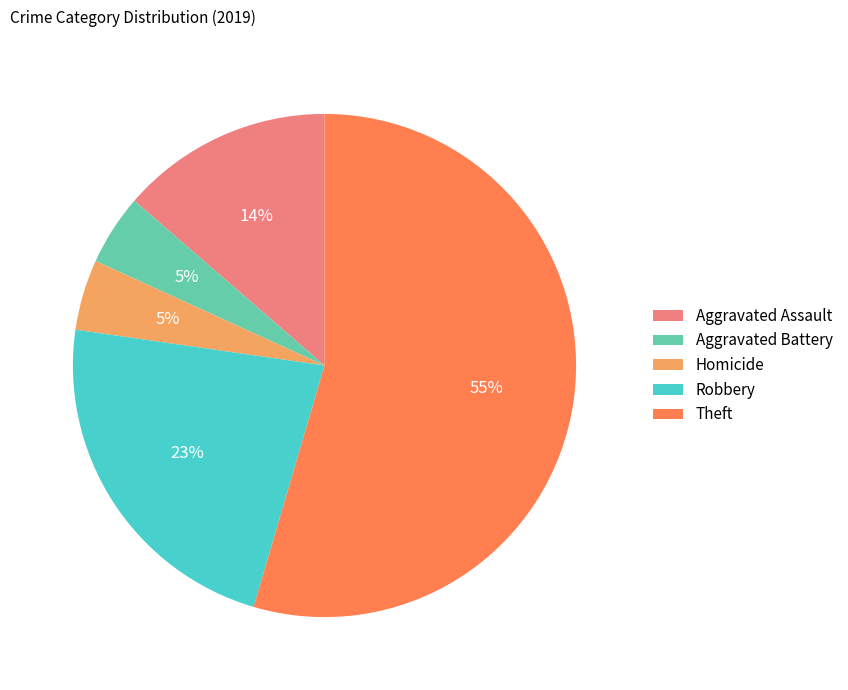

Which category has the biggest portion of the pie?

Theft